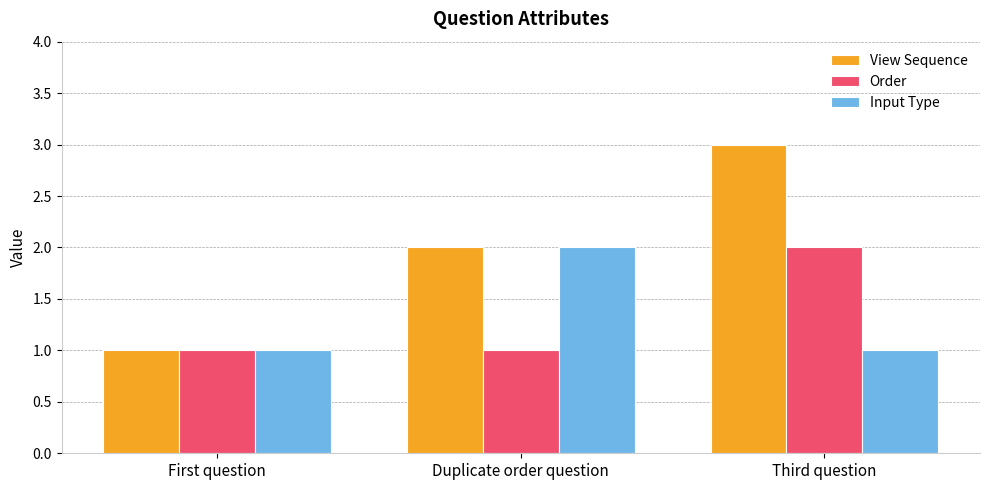

How many distinct data groups are displayed?

3